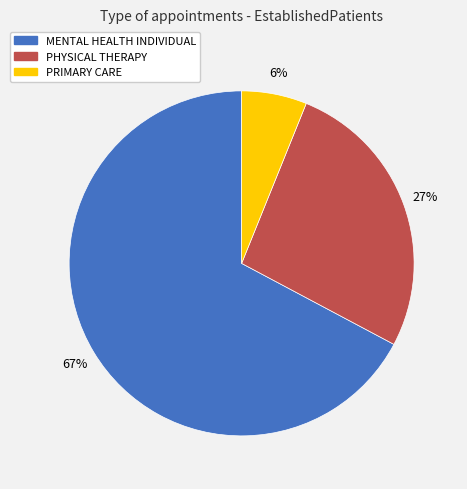

What percentage is the PRIMARY CARE slice, to the nearest percent?

6%